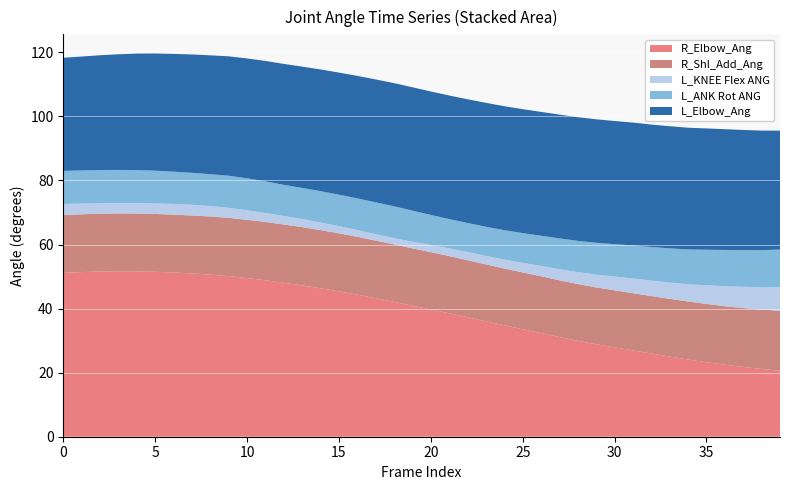

Reading left to right, list all the values displayed in this chart.

R_Elbow_Ang: 0=51.2	1=51.4	2=51.6	3=51.7	4=51.6	5=51.5	6=51.3	7=51.0	8=50.6	9=50.1	10=49.5	11=48.8	12=48.1	13=47.2	14=46.3	15=45.4	16=44.4	17=43.2	18=42.1	19=40.9	20=39.7	21=38.5	22=37.3	23=36.0	24=34.8	25=33.6	26=32.4	27=31.1	28=29.9	29=28.9	30=27.9	31=27.0	32=26.0	33=25.0	34=24.1	35=23.3	36=22.5	37=21.8	38=21.2	39=20.6
R_Shl_Add_Ang: 0=18.0	1=18.0	2=18.1	3=18.1	4=18.1	5=18.1	6=18.1	7=18.1	8=18.1	9=18.2	10=18.2	11=18.2	12=18.2	13=18.2	14=18.2	15=18.1	16=18.1	17=18.0	18=17.9	19=17.9	20=17.9	21=17.9	22=17.8	23=17.8	24=17.7	25=17.7	26=17.7	27=17.7	28=17.7	29=17.7	30=17.8	31=17.9	32=17.9	33=18.0	34=18.1	35=18.2	36=18.3	37=18.4	38=18.5	39=18.7
L_KNEE Flex ANG: 0=3.5	1=3.3	2=3.3	3=3.2	4=3.3	5=3.3	6=3.4	7=3.3	8=3.3	9=3.1	10=3.0	11=2.8	12=2.7	13=2.5	14=2.4	15=2.3	16=2.1	17=2.0	18=2.0	19=2.1	20=2.2	21=2.4	22=2.6	23=2.7	24=2.8	25=3.0	26=3.2	27=3.5	28=3.7	29=4.0	30=4.3	31=4.6	32=4.8	33=5.1	34=5.4	35=5.8	36=6.2	37=6.6	38=7.0	39=7.4
L_ANK Rot ANG: 0=10.3	1=10.4	2=10.4	3=10.3	4=10.3	5=10.2	6=10.1	7=10.0	8=9.9	9=10.0	10=10.0	11=9.9	12=9.7	13=9.7	14=9.8	15=9.8	16=9.9	17=9.9	18=9.9	19=9.7	20=9.4	21=9.1	22=9.1	23=9.1	24=9.2	25=9.3	26=9.4	27=9.6	28=9.8	29=9.9	30=10.1	31=10.3	32=10.5	33=10.7	34=10.9	35=11.1	36=11.3	37=11.4	38=11.6	39=11.7
L_Elbow_Ang: 0=35.3	1=35.6	2=35.8	3=36.1	4=36.4	5=36.6	6=36.8	7=37.0	8=37.1	9=37.3	10=37.4	11=37.6	12=37.8	13=37.9	14=38.0	15=38.1	16=38.2	17=38.4	18=38.5	19=38.5	20=38.5	21=38.6	22=38.6	23=38.7	24=38.7	25=38.7	26=38.7	27=38.7	28=38.6	29=38.5	30=38.4	31=38.4	32=38.2	33=38.1	34=38.0	35=37.9	36=37.7	37=37.5	38=37.3	39=37.1